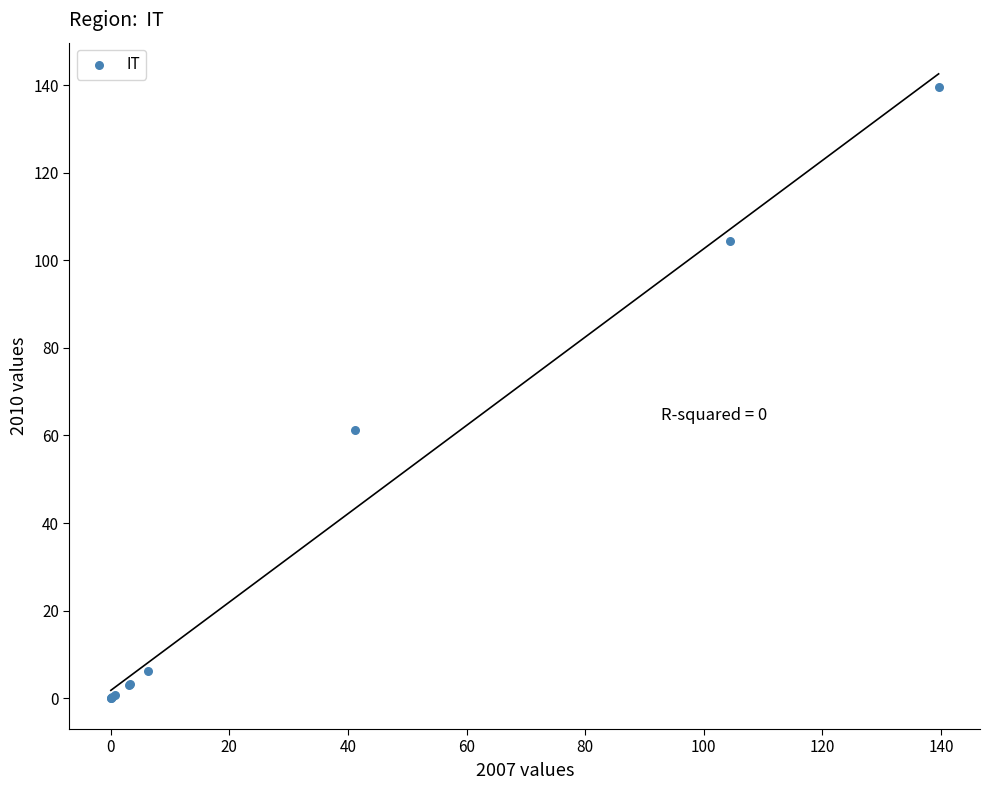

What Y value in the scatter plot is closest to 69?

61.2